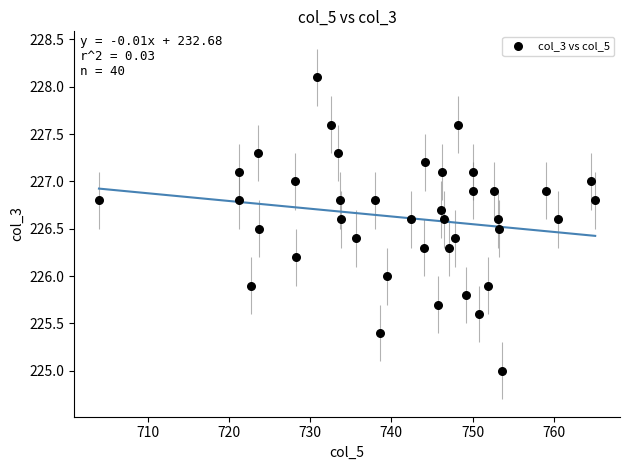

What is the range of X values (max minus min)?

61.1